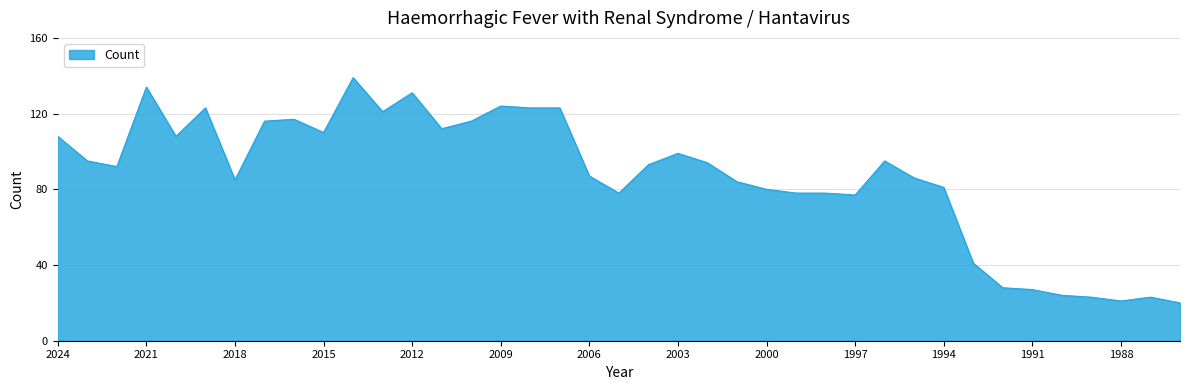

How many series are shown in this chart?

1